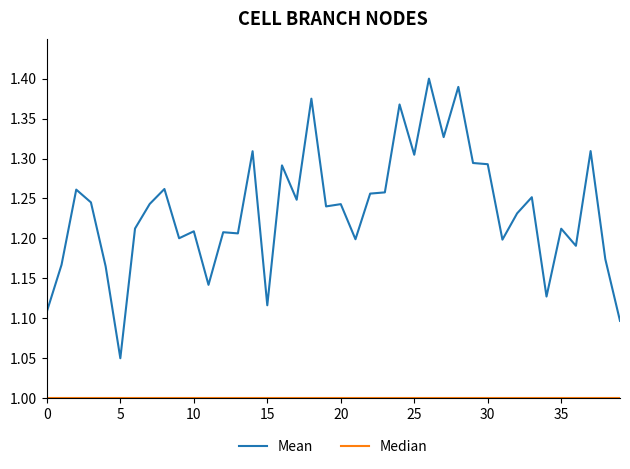

What is the smallest value displayed?

1.0